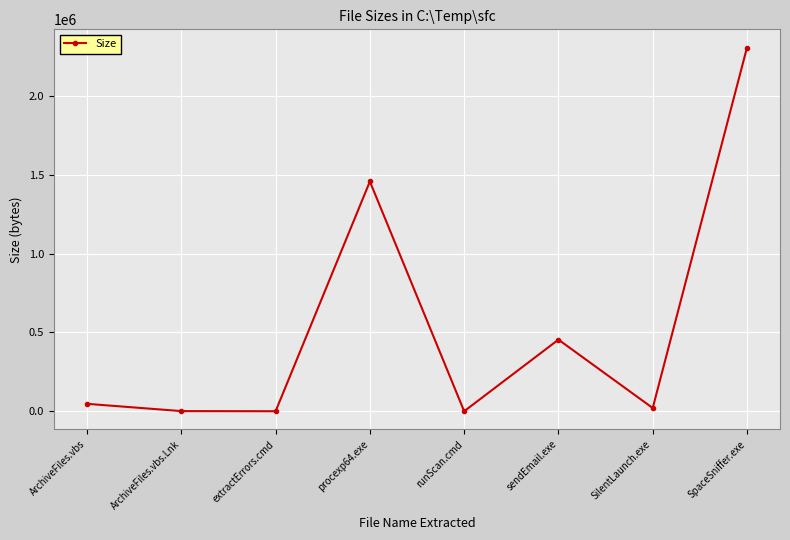

How many data points are less than 47031?

4